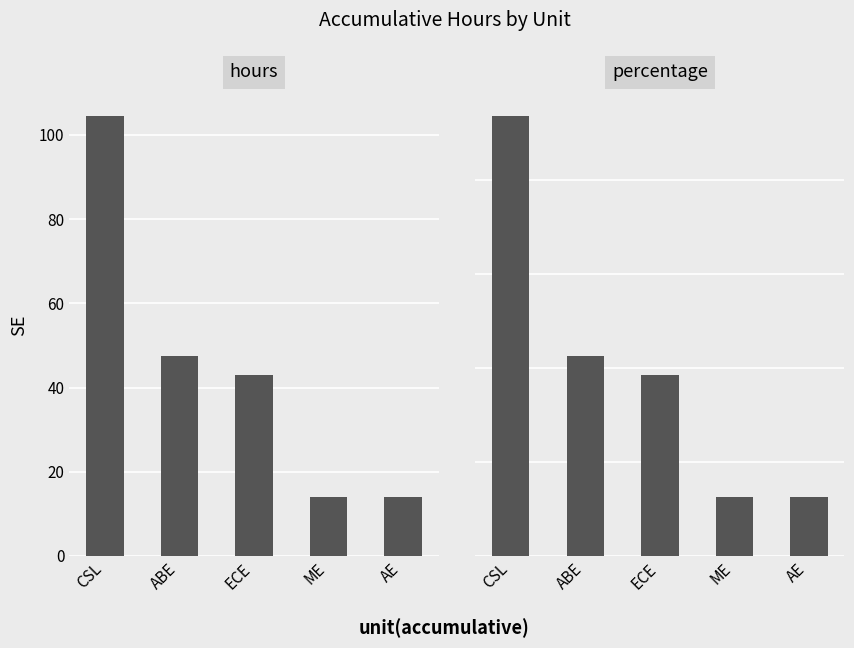

Which series has the largest total across all categories?

hours